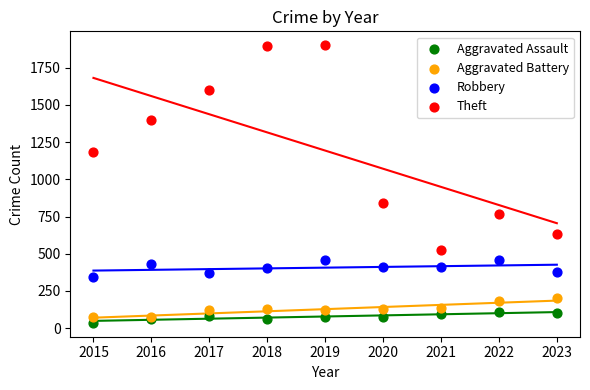

Which series reaches the maximum Y coordinate?

Theft